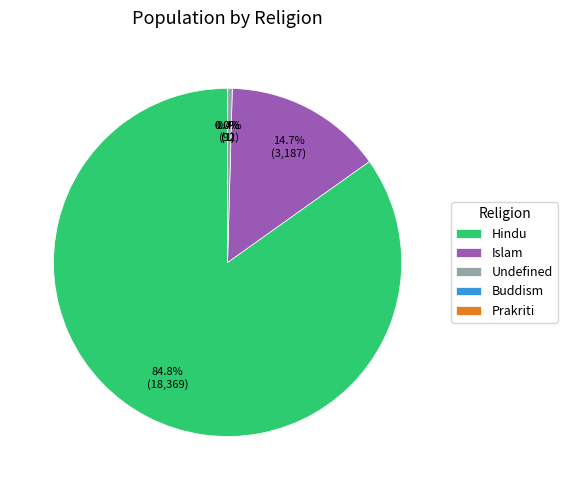

Does any single category account for the majority?

Yes